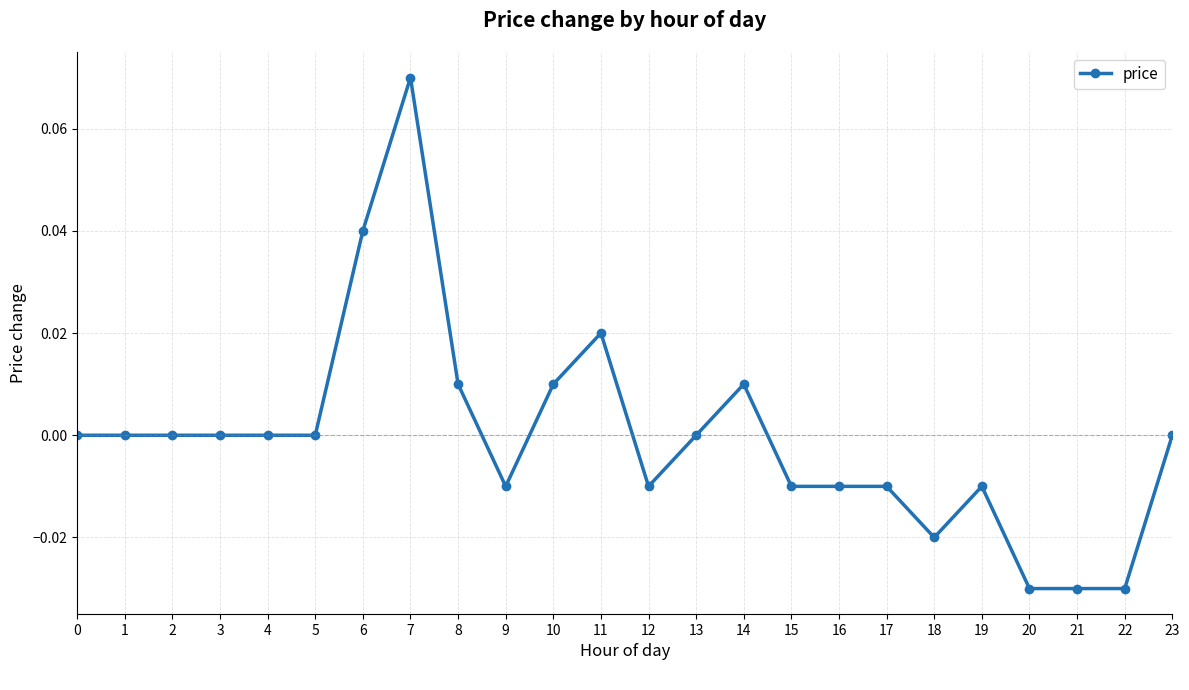

Is this an area chart (filled region under the line)?

No